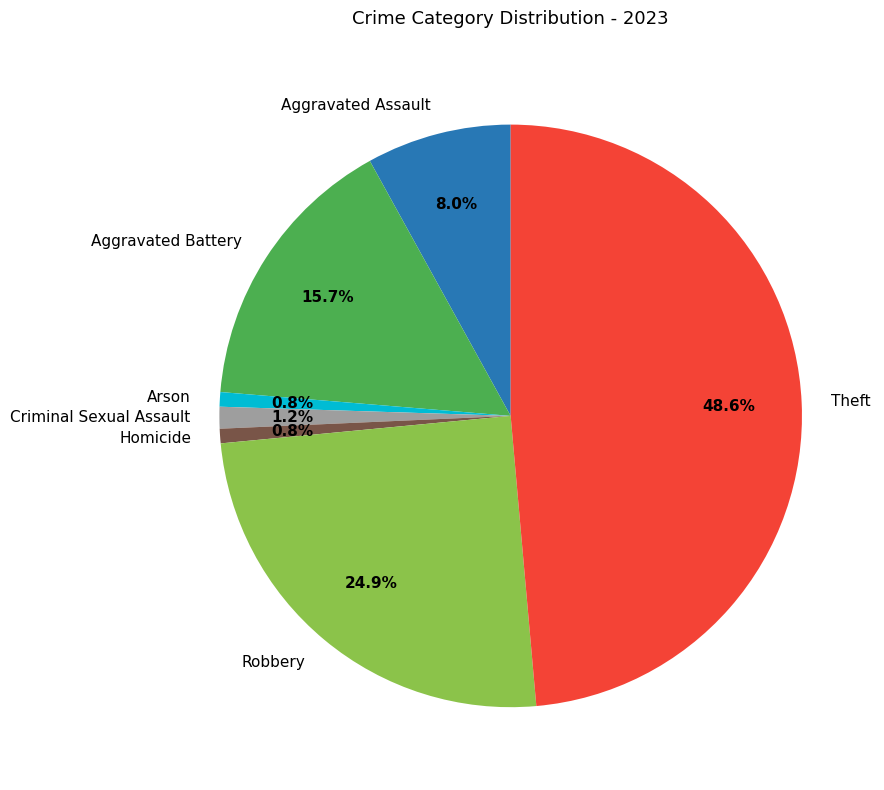

Which slice is the largest?

Theft